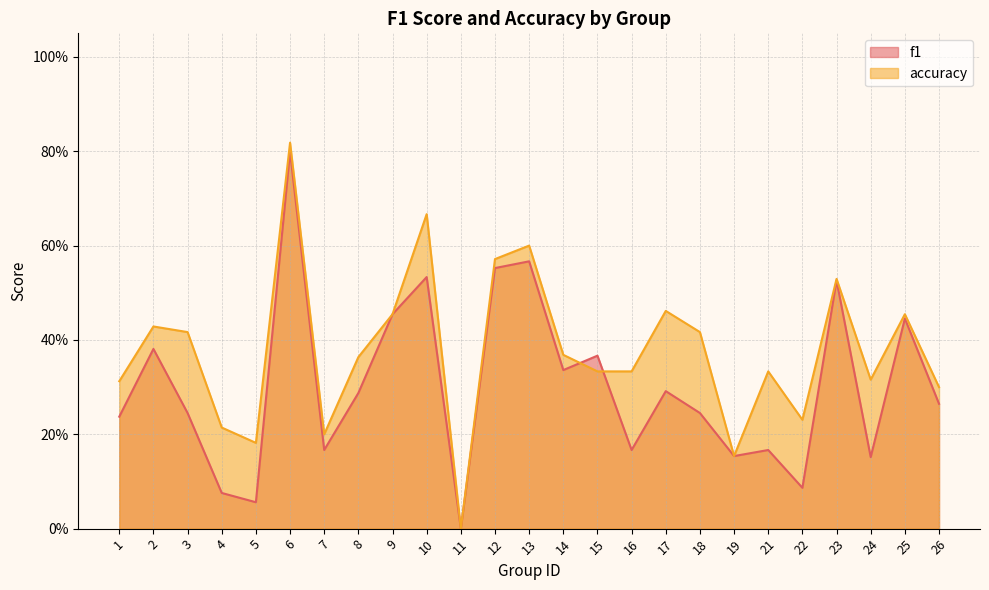

True or false: f1 has more than 1 interior local peaks.

True